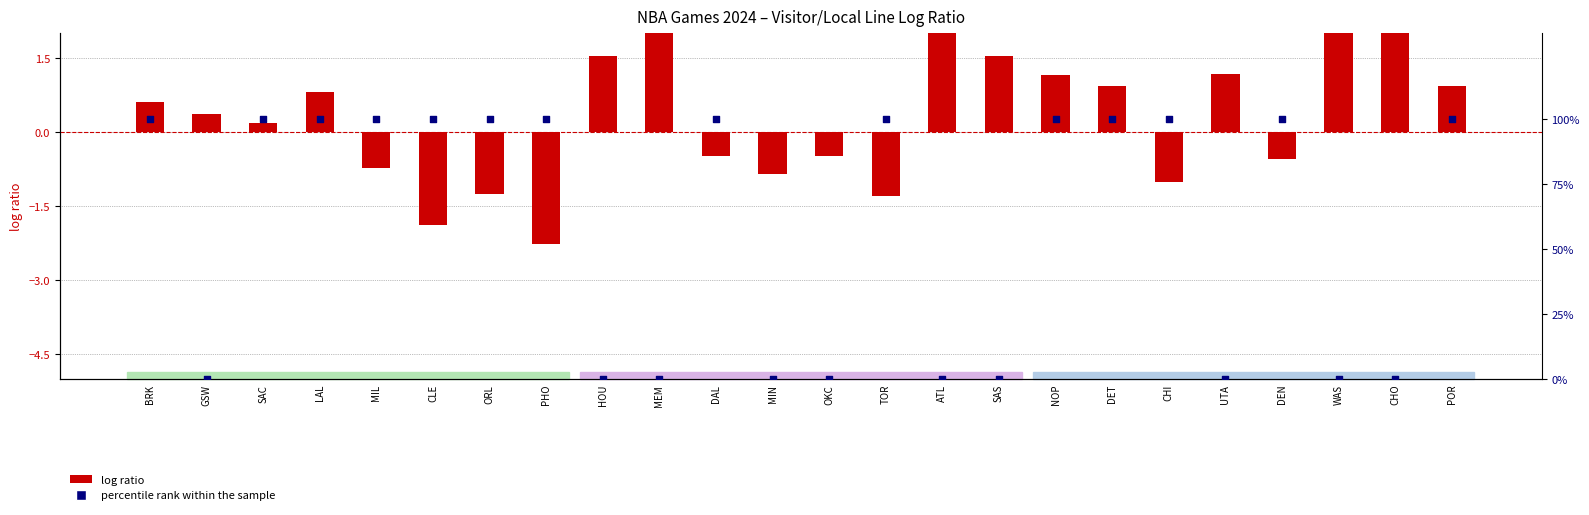

What are all the series names shown in the legend?

log ratio, percentile rank within the sample